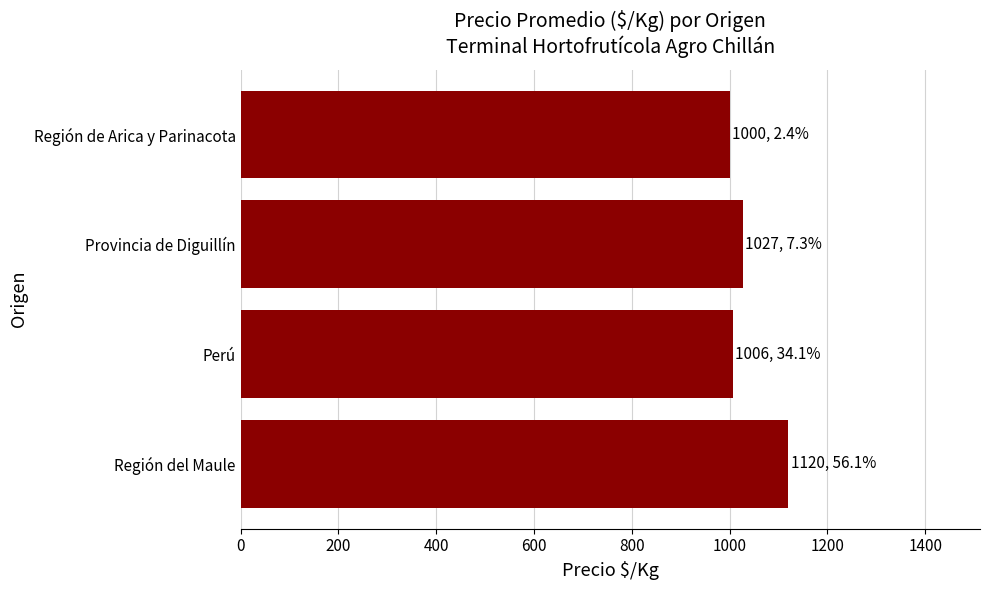

The chart shows a value of 1027 at Provincia de Diguillín. True or false?

True